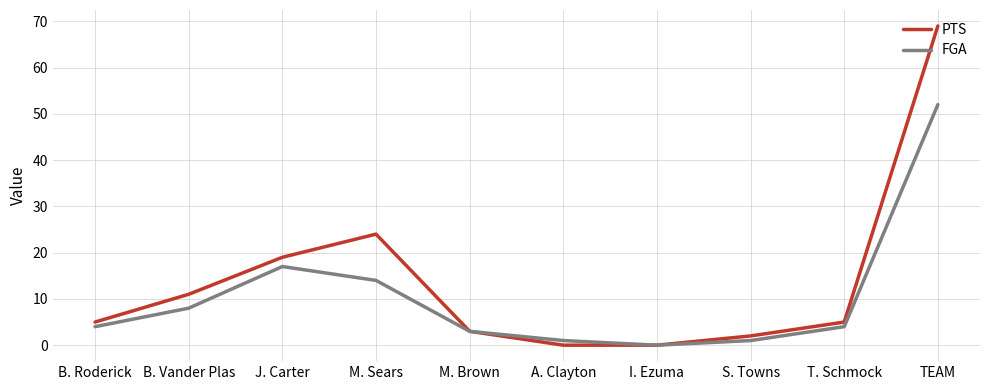

Count the number of data series in this chart.

2